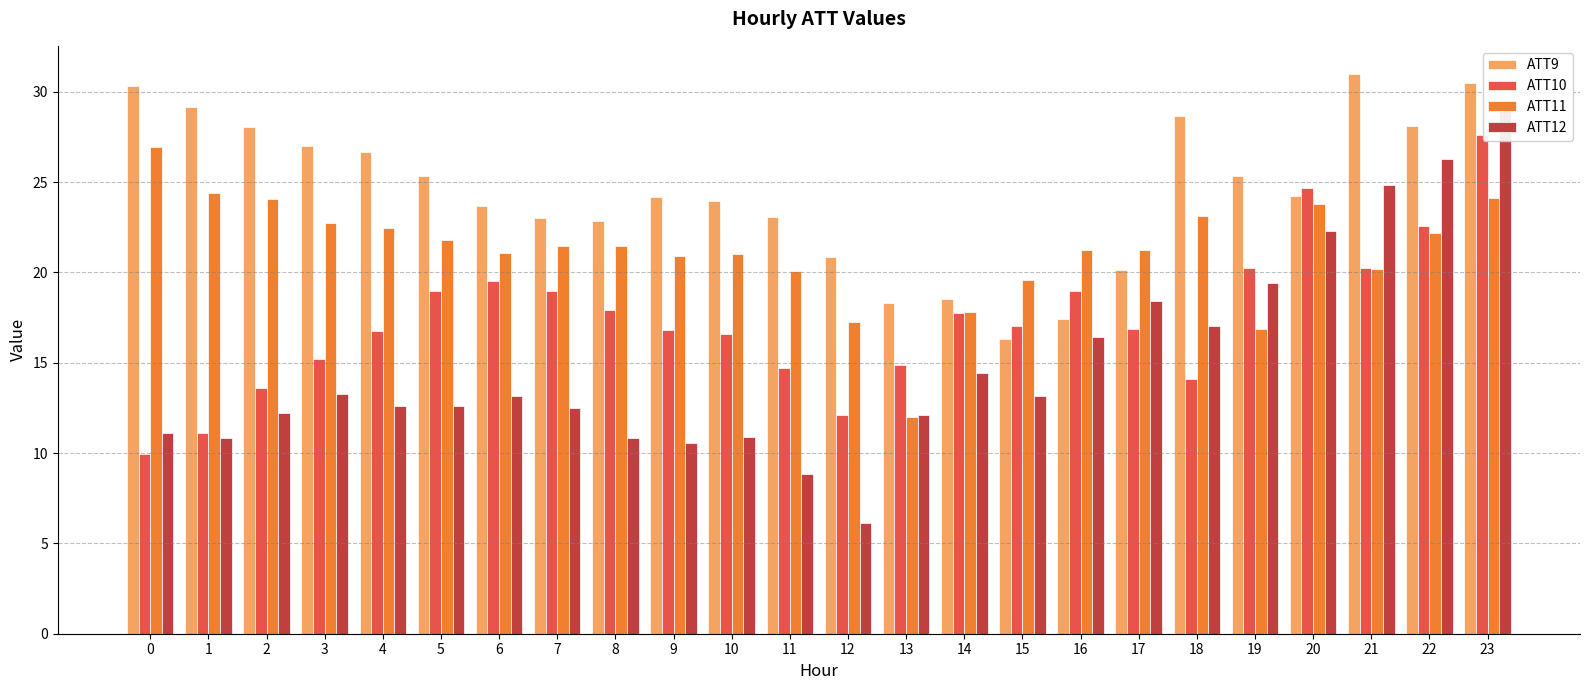

Rank the series at 17 from highest to lowest value.

ATT11, ATT9, ATT12, ATT10